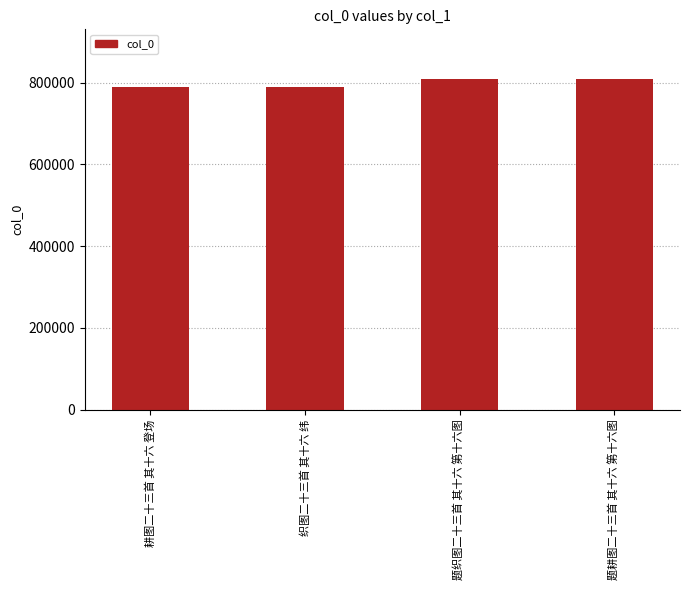

What is the smallest value displayed?

788215